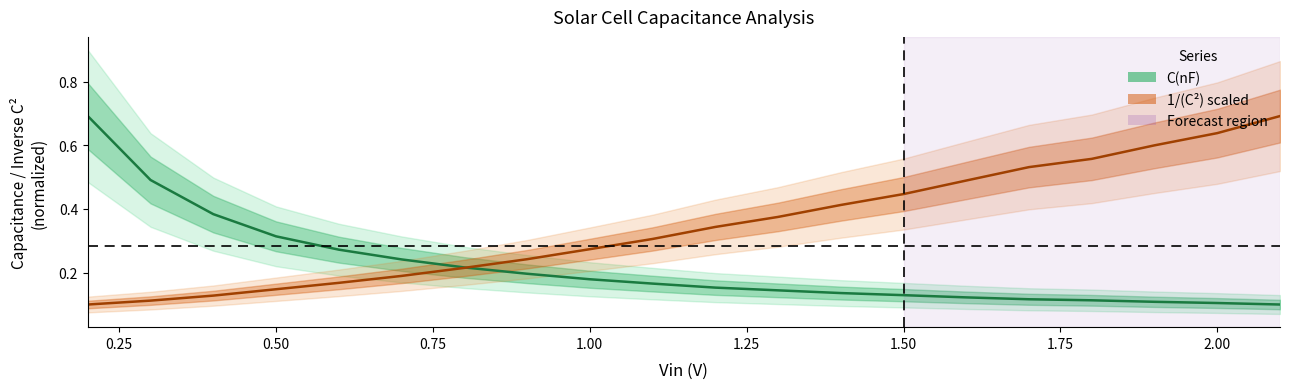

Is it true that 1/(C²) scaled equals 0.7 at 16?

False